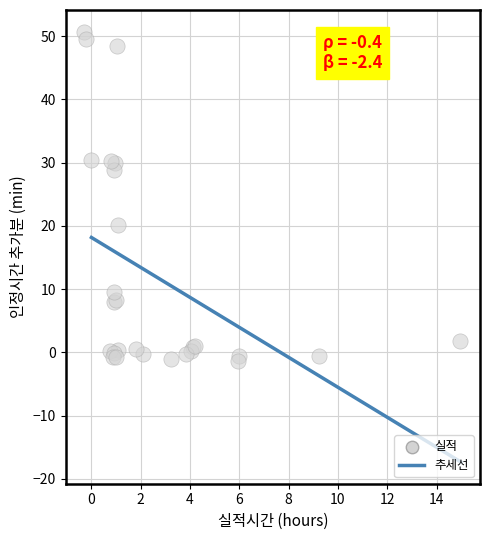

What Y value in the scatter plot is closest to 24?

20.2